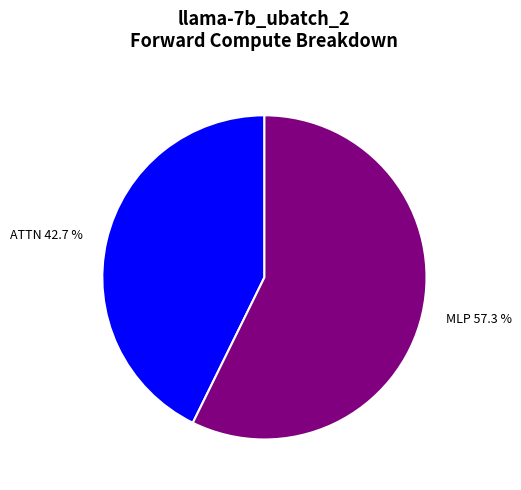

How many segments does this pie chart have?

2